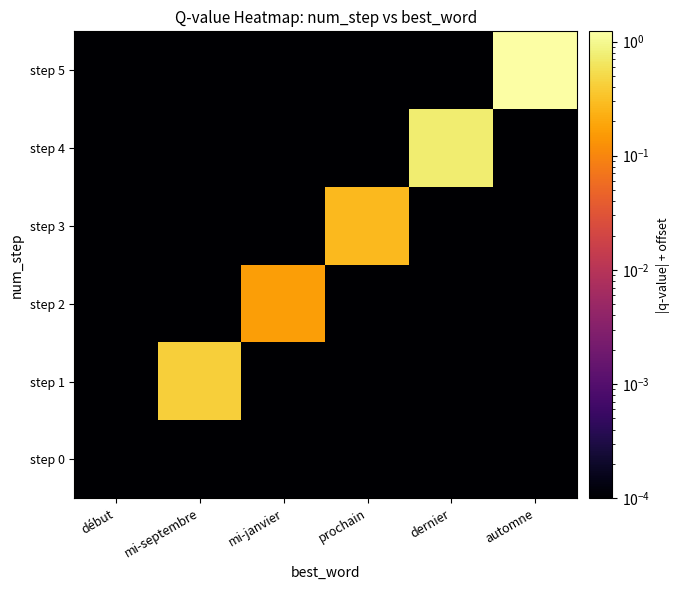

Which series has the largest total across all categories?

step 5